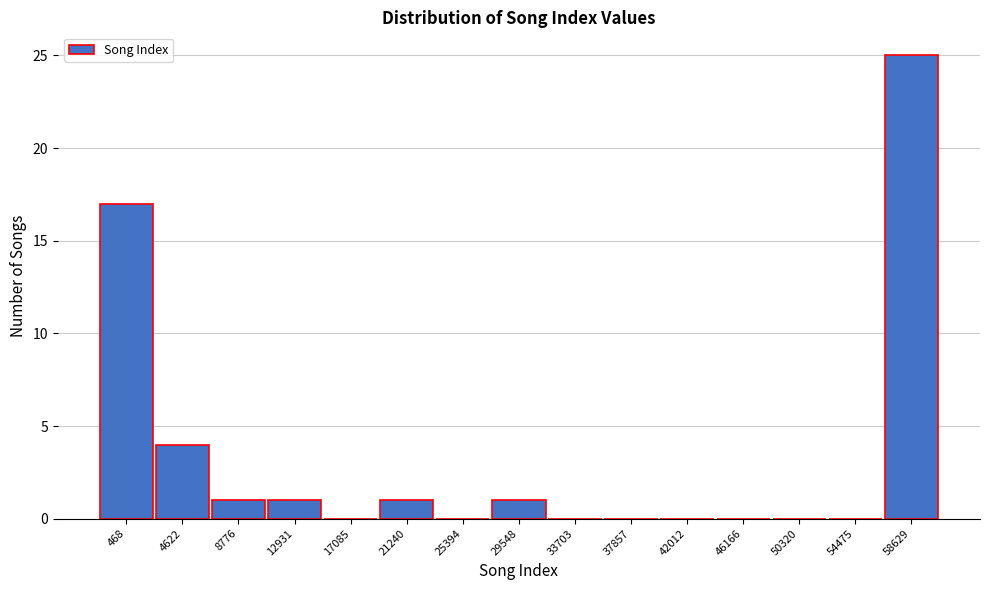

Reading right to left, transcribe all the data shown in this chart.

58629=25	54475=0	50320=0	46166=0	42012=0	37857=0	33703=0	29548=1	25394=0	21240=1	17085=0	12931=1	8776=1	4622=4	468=17